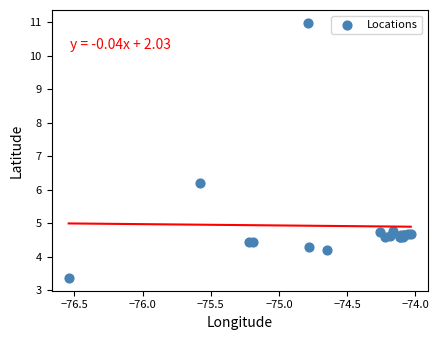

What Y value in the scatter plot is closest to 7?

6.2